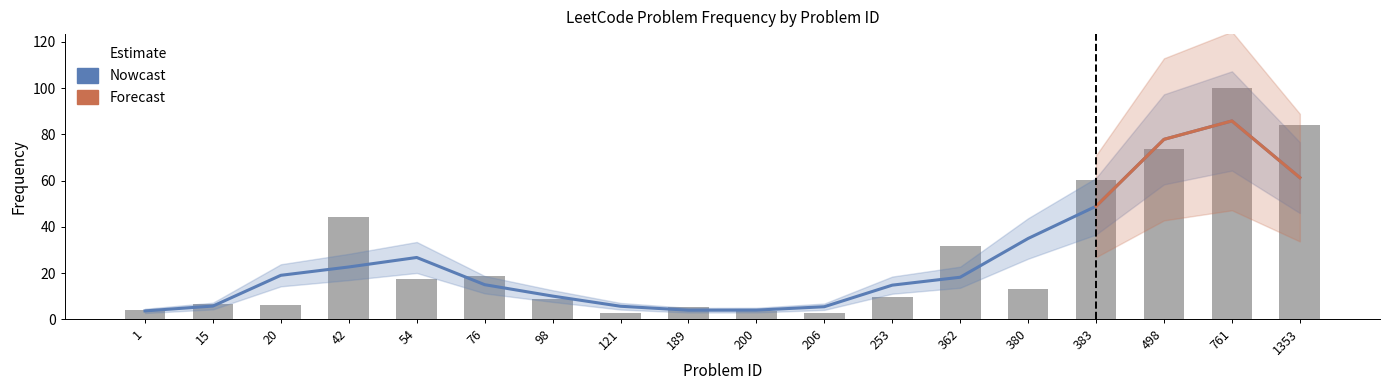

The value at 362 is 31.7. True or false?

True